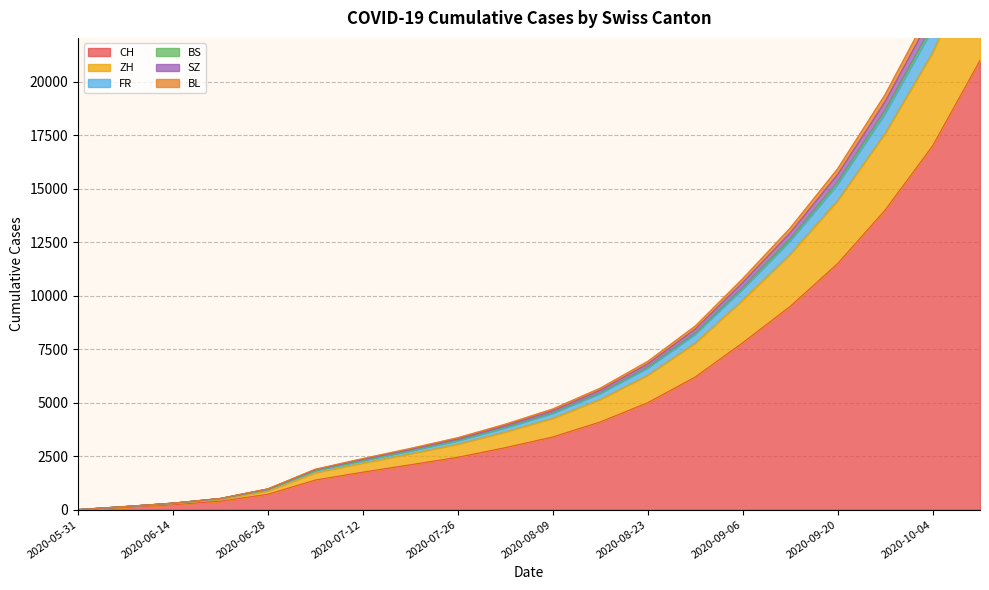

What is the difference between the ZH values at 2020-07-19 and 2020-10-11?

26112